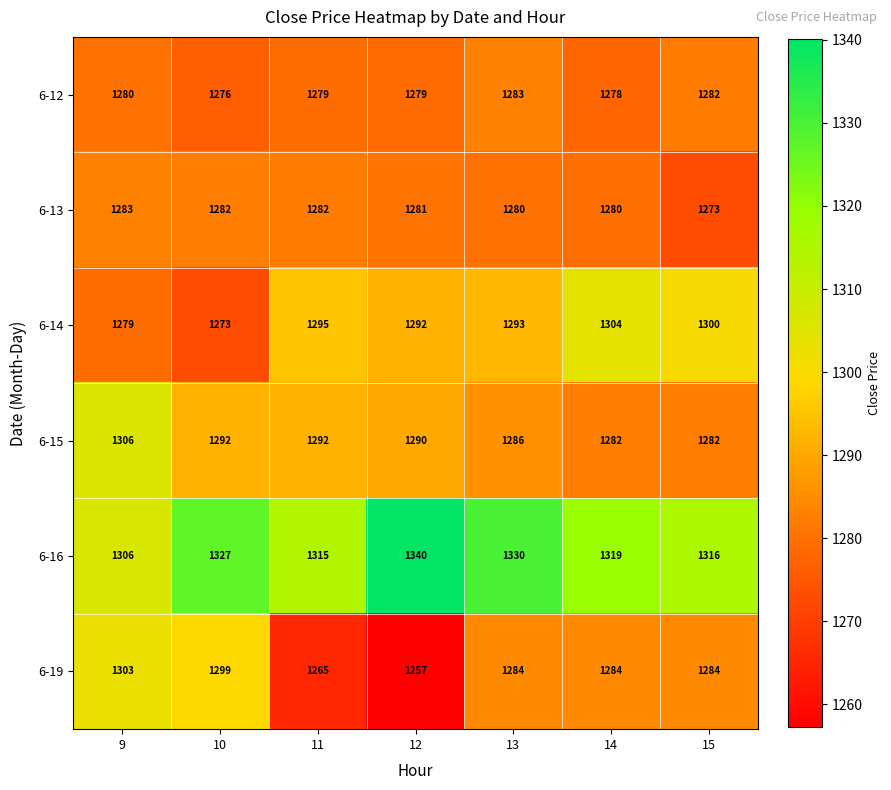

The value of 6-16 at 10 is 787. True or false?

False